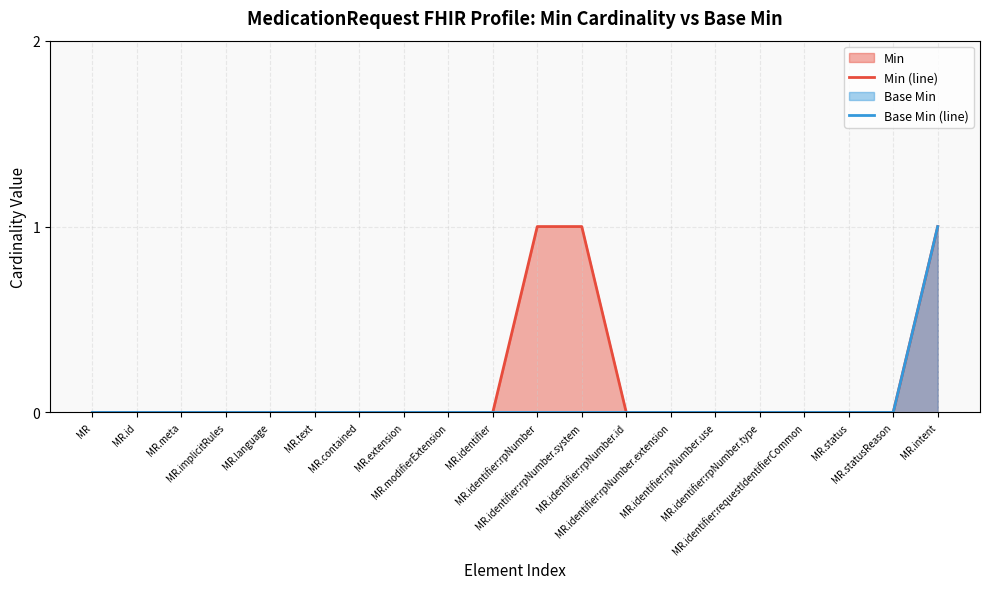

Reading left to right, list all the values displayed in this chart.

Min (line): 0	0	0	0	0	0	0	0	0	0	1	1	0	0	0	0	0	0	0	1
Base Min (line): 0	0	0	0	0	0	0	0	0	0	0	0	0	0	0	0	0	0	0	1